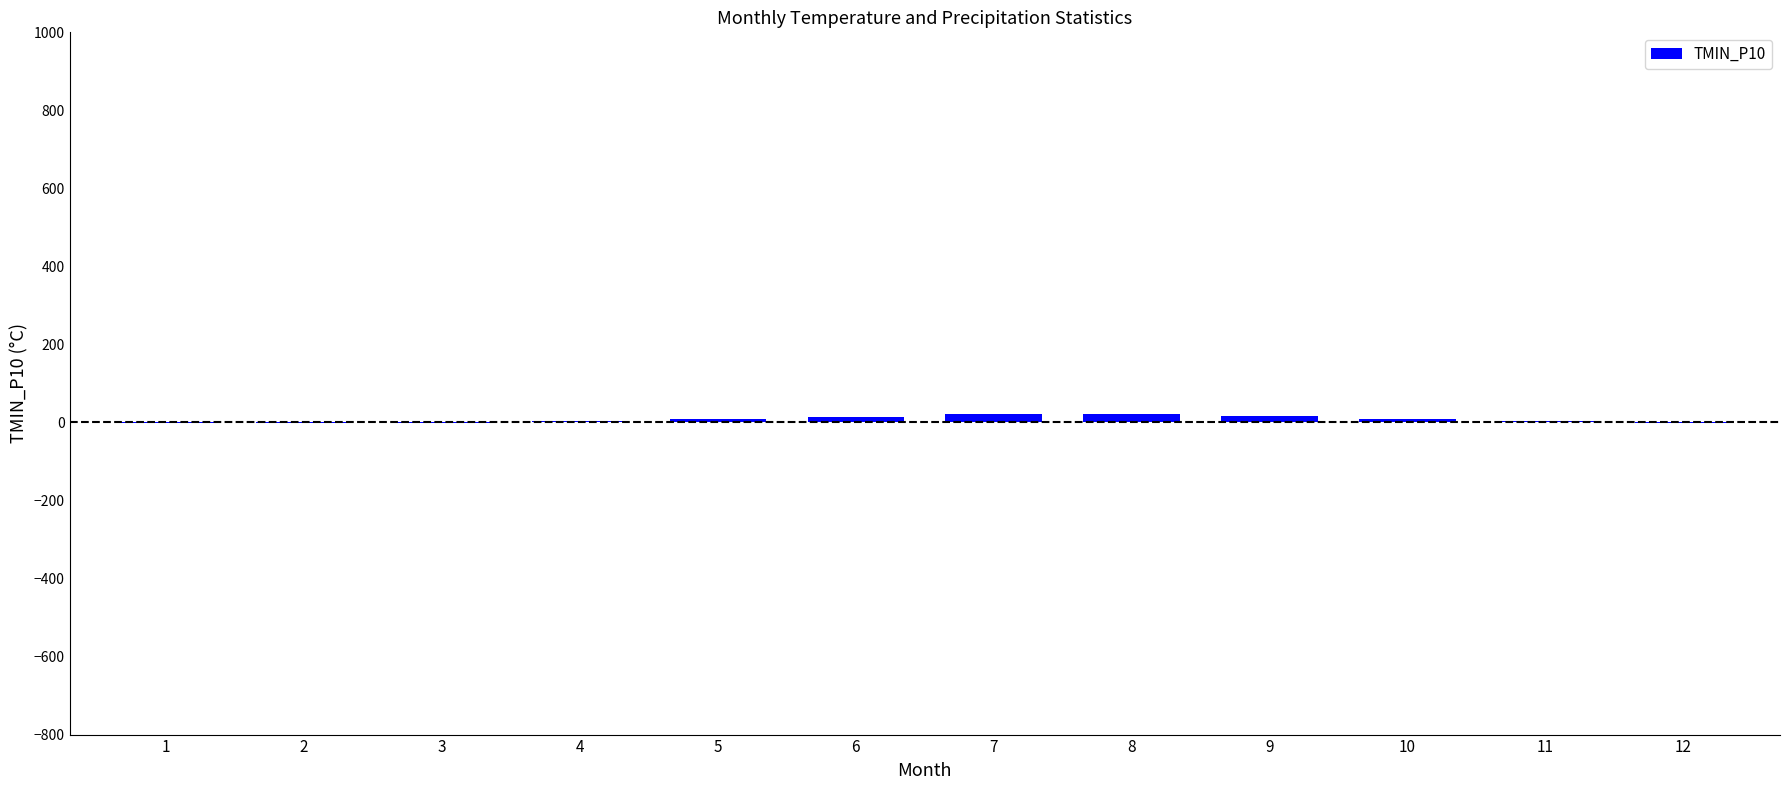

What is the sum of all values?

92.9